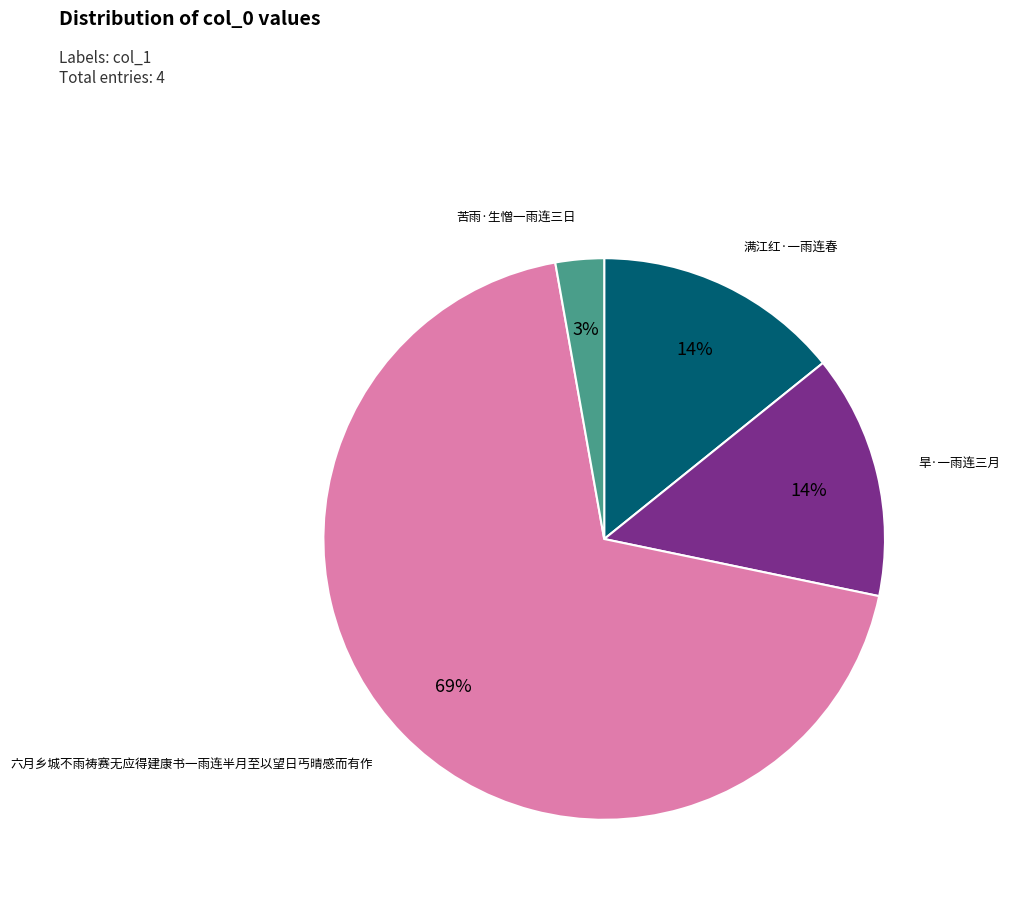

Is there a majority slice in this chart?

Yes